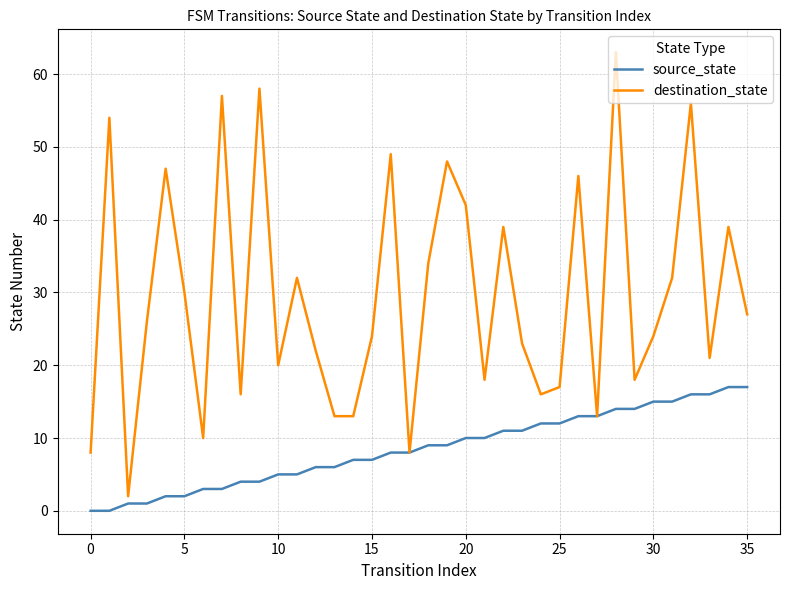

What is the maximum value shown in the chart?

63